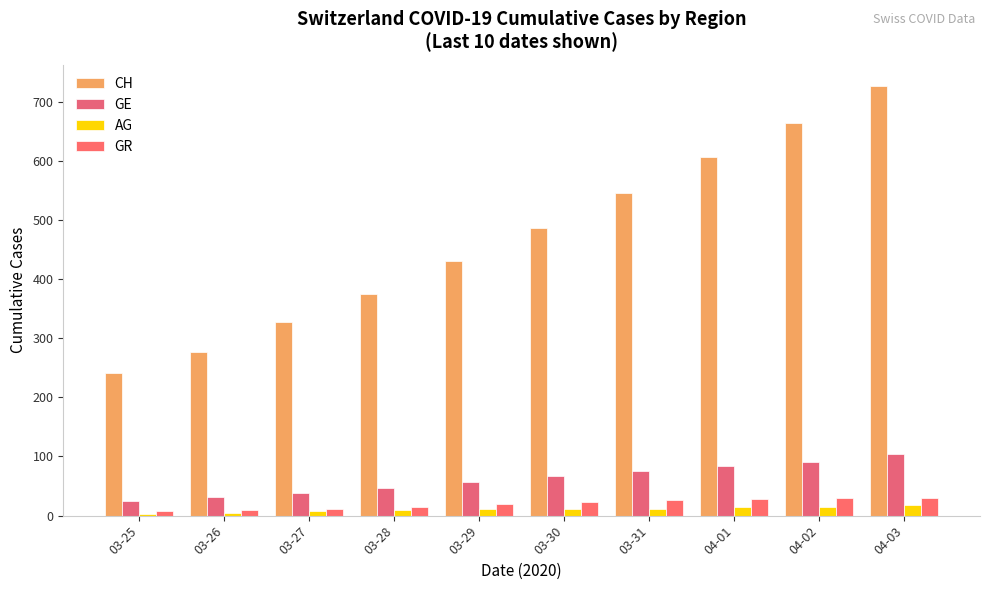

Is the value of CH at 04-02 greater than the value of GR at 03-27?

Yes